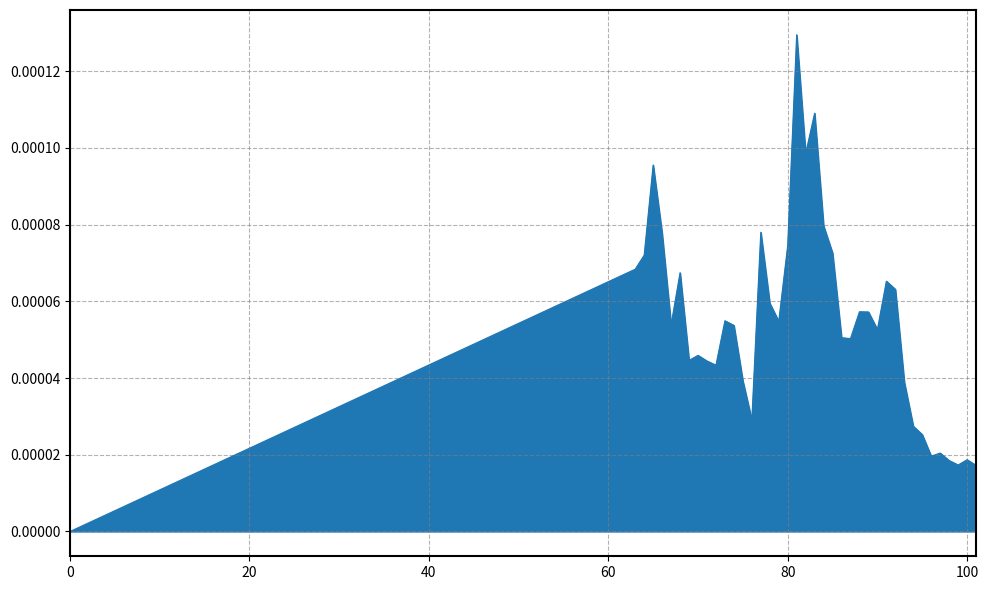

Which category has the highest value across all series?

81